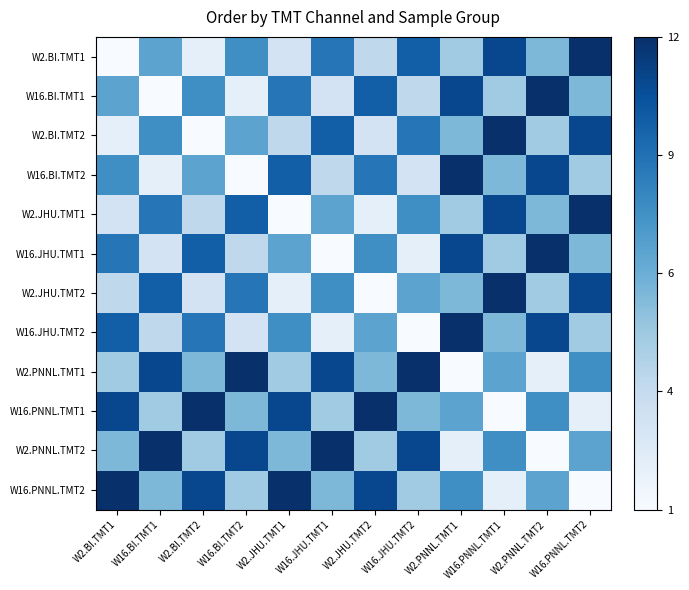

Reading left to right, what are all the values shown in this chart?

W2.BI.TMT1: W2.BI.TMT1=0.0	W16.BI.TMT1=0.5	W2.BI.TMT2=0.1	W16.BI.TMT2=0.6	W2.JHU.TMT1=0.2	W16.JHU.TMT1=0.7	W2.JHU.TMT2=0.3	W16.JHU.TMT2=0.8	W2.PNNL.TMT1=0.4	W16.PNNL.TMT1=0.9	W2.PNNL.TMT2=0.5	W16.PNNL.TMT2=1.0
W16.BI.TMT1: W2.BI.TMT1=0.5	W16.BI.TMT1=0.0	W2.BI.TMT2=0.6	W16.BI.TMT2=0.1	W2.JHU.TMT1=0.7	W16.JHU.TMT1=0.2	W2.JHU.TMT2=0.8	W16.JHU.TMT2=0.3	W2.PNNL.TMT1=0.9	W16.PNNL.TMT1=0.4	W2.PNNL.TMT2=1.0	W16.PNNL.TMT2=0.5
W2.BI.TMT2: W2.BI.TMT1=0.1	W16.BI.TMT1=0.6	W2.BI.TMT2=0.0	W16.BI.TMT2=0.5	W2.JHU.TMT1=0.3	W16.JHU.TMT1=0.8	W2.JHU.TMT2=0.2	W16.JHU.TMT2=0.7	W2.PNNL.TMT1=0.5	W16.PNNL.TMT1=1.0	W2.PNNL.TMT2=0.4	W16.PNNL.TMT2=0.9
W16.BI.TMT2: W2.BI.TMT1=0.6	W16.BI.TMT1=0.1	W2.BI.TMT2=0.5	W16.BI.TMT2=0.0	W2.JHU.TMT1=0.8	W16.JHU.TMT1=0.3	W2.JHU.TMT2=0.7	W16.JHU.TMT2=0.2	W2.PNNL.TMT1=1.0	W16.PNNL.TMT1=0.5	W2.PNNL.TMT2=0.9	W16.PNNL.TMT2=0.4
W2.JHU.TMT1: W2.BI.TMT1=0.2	W16.BI.TMT1=0.7	W2.BI.TMT2=0.3	W16.BI.TMT2=0.8	W2.JHU.TMT1=0.0	W16.JHU.TMT1=0.5	W2.JHU.TMT2=0.1	W16.JHU.TMT2=0.6	W2.PNNL.TMT1=0.4	W16.PNNL.TMT1=0.9	W2.PNNL.TMT2=0.5	W16.PNNL.TMT2=1.0
W16.JHU.TMT1: W2.BI.TMT1=0.7	W16.BI.TMT1=0.2	W2.BI.TMT2=0.8	W16.BI.TMT2=0.3	W2.JHU.TMT1=0.5	W16.JHU.TMT1=0.0	W2.JHU.TMT2=0.6	W16.JHU.TMT2=0.1	W2.PNNL.TMT1=0.9	W16.PNNL.TMT1=0.4	W2.PNNL.TMT2=1.0	W16.PNNL.TMT2=0.5
W2.JHU.TMT2: W2.BI.TMT1=0.3	W16.BI.TMT1=0.8	W2.BI.TMT2=0.2	W16.BI.TMT2=0.7	W2.JHU.TMT1=0.1	W16.JHU.TMT1=0.6	W2.JHU.TMT2=0.0	W16.JHU.TMT2=0.5	W2.PNNL.TMT1=0.5	W16.PNNL.TMT1=1.0	W2.PNNL.TMT2=0.4	W16.PNNL.TMT2=0.9
W16.JHU.TMT2: W2.BI.TMT1=0.8	W16.BI.TMT1=0.3	W2.BI.TMT2=0.7	W16.BI.TMT2=0.2	W2.JHU.TMT1=0.6	W16.JHU.TMT1=0.1	W2.JHU.TMT2=0.5	W16.JHU.TMT2=0.0	W2.PNNL.TMT1=1.0	W16.PNNL.TMT1=0.5	W2.PNNL.TMT2=0.9	W16.PNNL.TMT2=0.4
W2.PNNL.TMT1: W2.BI.TMT1=0.4	W16.BI.TMT1=0.9	W2.BI.TMT2=0.5	W16.BI.TMT2=1.0	W2.JHU.TMT1=0.4	W16.JHU.TMT1=0.9	W2.JHU.TMT2=0.5	W16.JHU.TMT2=1.0	W2.PNNL.TMT1=0.0	W16.PNNL.TMT1=0.5	W2.PNNL.TMT2=0.1	W16.PNNL.TMT2=0.6
W16.PNNL.TMT1: W2.BI.TMT1=0.9	W16.BI.TMT1=0.4	W2.BI.TMT2=1.0	W16.BI.TMT2=0.5	W2.JHU.TMT1=0.9	W16.JHU.TMT1=0.4	W2.JHU.TMT2=1.0	W16.JHU.TMT2=0.5	W2.PNNL.TMT1=0.5	W16.PNNL.TMT1=0.0	W2.PNNL.TMT2=0.6	W16.PNNL.TMT2=0.1
W2.PNNL.TMT2: W2.BI.TMT1=0.5	W16.BI.TMT1=1.0	W2.BI.TMT2=0.4	W16.BI.TMT2=0.9	W2.JHU.TMT1=0.5	W16.JHU.TMT1=1.0	W2.JHU.TMT2=0.4	W16.JHU.TMT2=0.9	W2.PNNL.TMT1=0.1	W16.PNNL.TMT1=0.6	W2.PNNL.TMT2=0.0	W16.PNNL.TMT2=0.5
W16.PNNL.TMT2: W2.BI.TMT1=1.0	W16.BI.TMT1=0.5	W2.BI.TMT2=0.9	W16.BI.TMT2=0.4	W2.JHU.TMT1=1.0	W16.JHU.TMT1=0.5	W2.JHU.TMT2=0.9	W16.JHU.TMT2=0.4	W2.PNNL.TMT1=0.6	W16.PNNL.TMT1=0.1	W2.PNNL.TMT2=0.5	W16.PNNL.TMT2=0.0